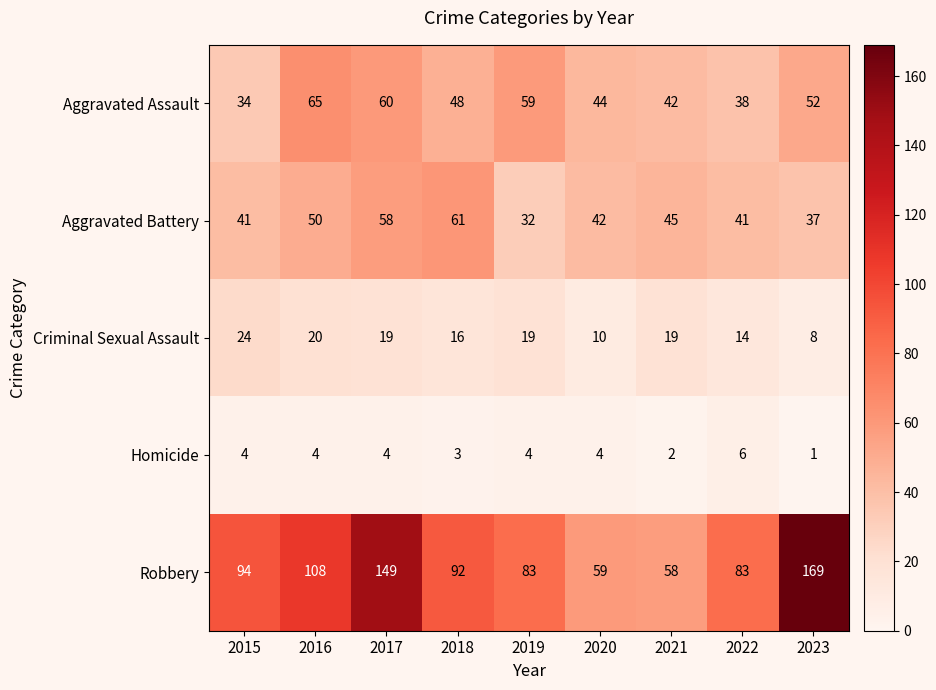

What is the spread (max minus min) of values at 2021?

56